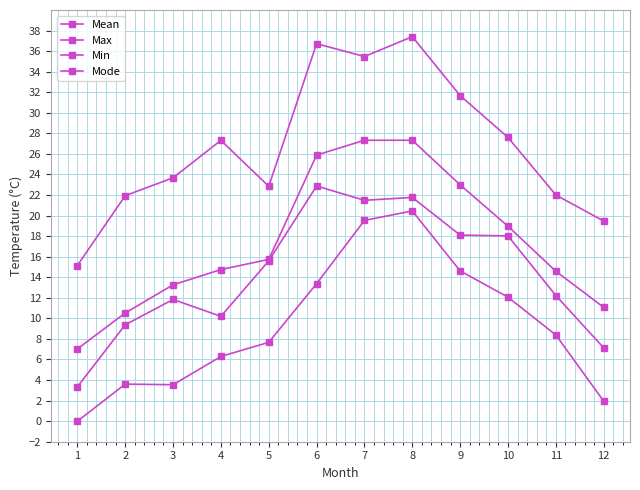

The Mode series shows 18.1 at 9. True or false?

True